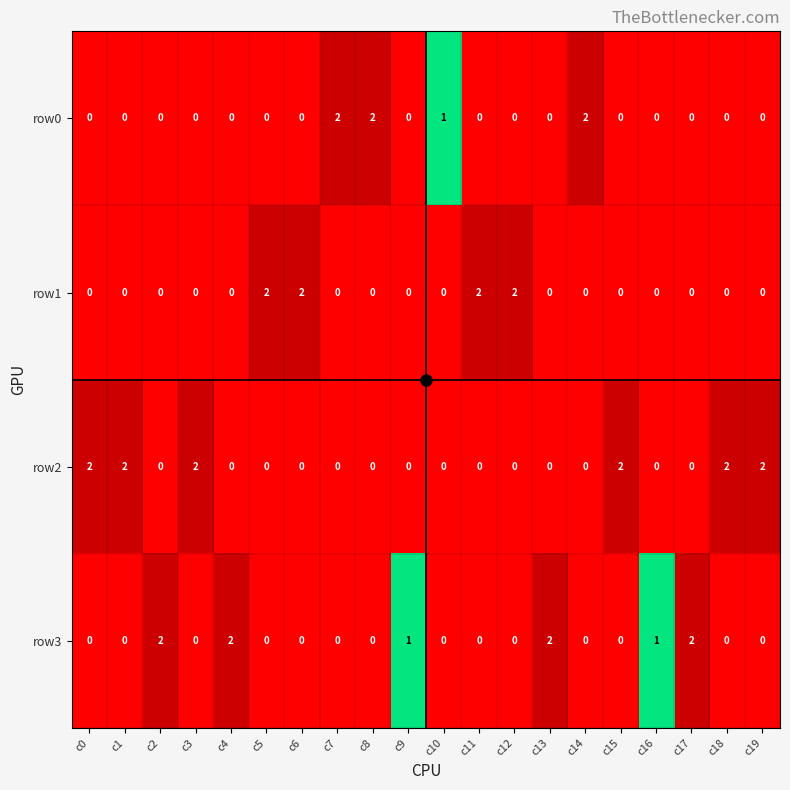

Which series changed the most between c2 and c10?

row3